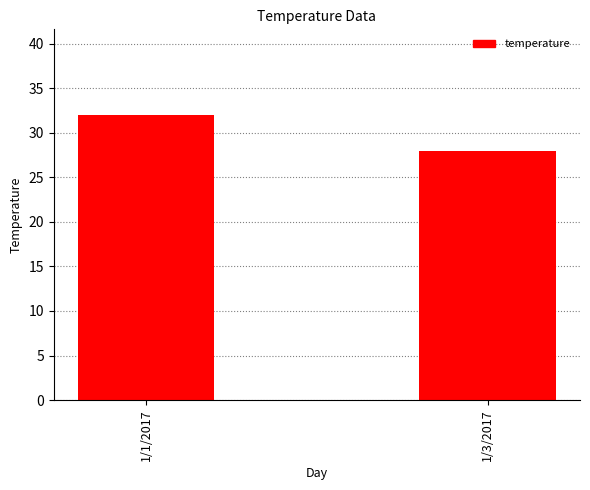

How many bars are there in total?

2